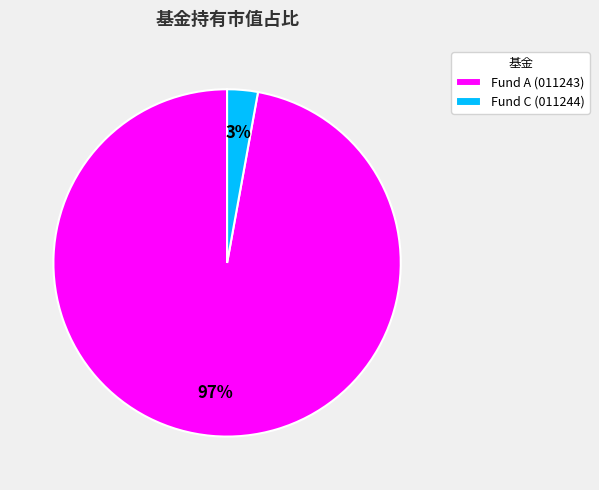

The Fund C (011244) slice represents 13% of the pie. True or false?

False